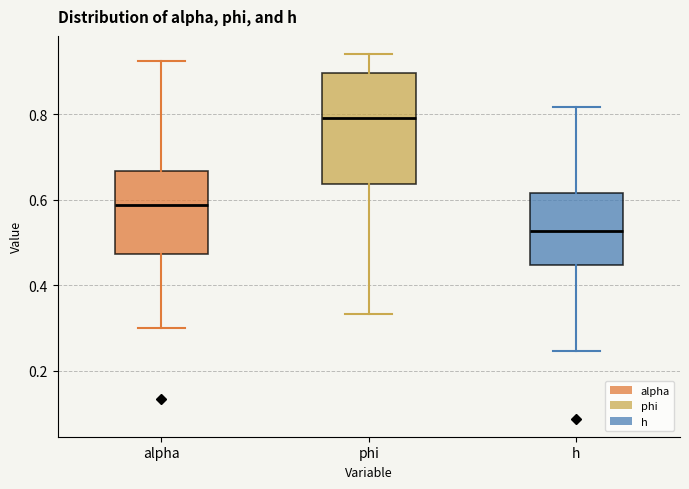

Which box is the tallest, from its lower edge to its upper edge?

phi